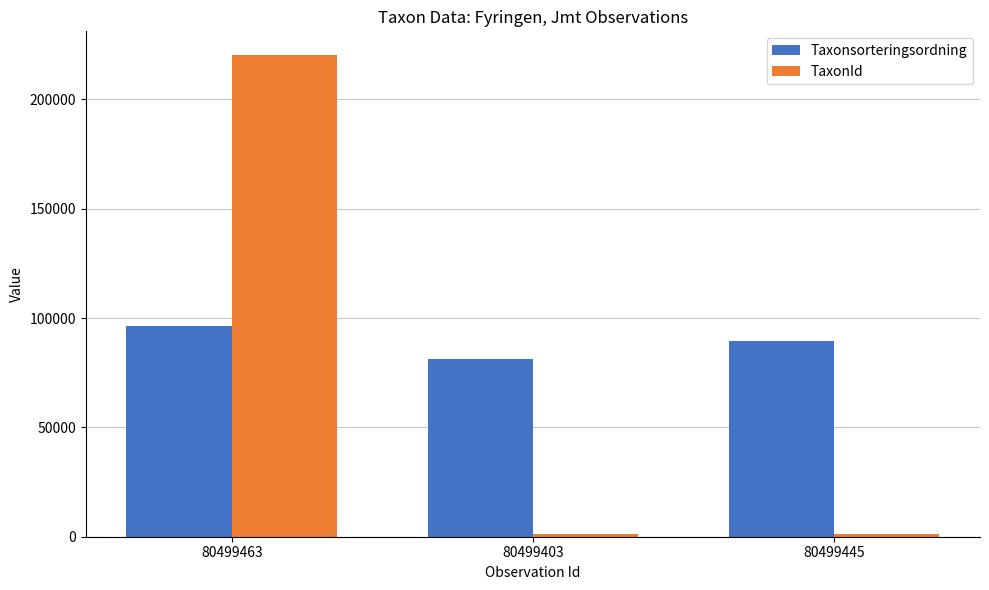

How many series are shown in this chart?

2